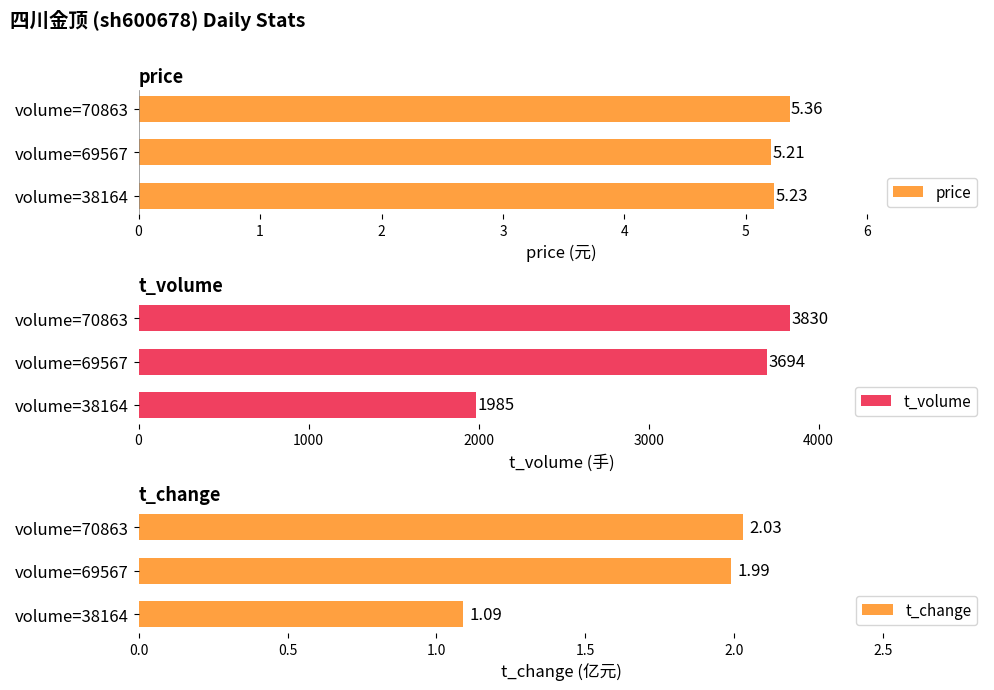

Is it true that t_volume equals 1135 at volume=38164?

False